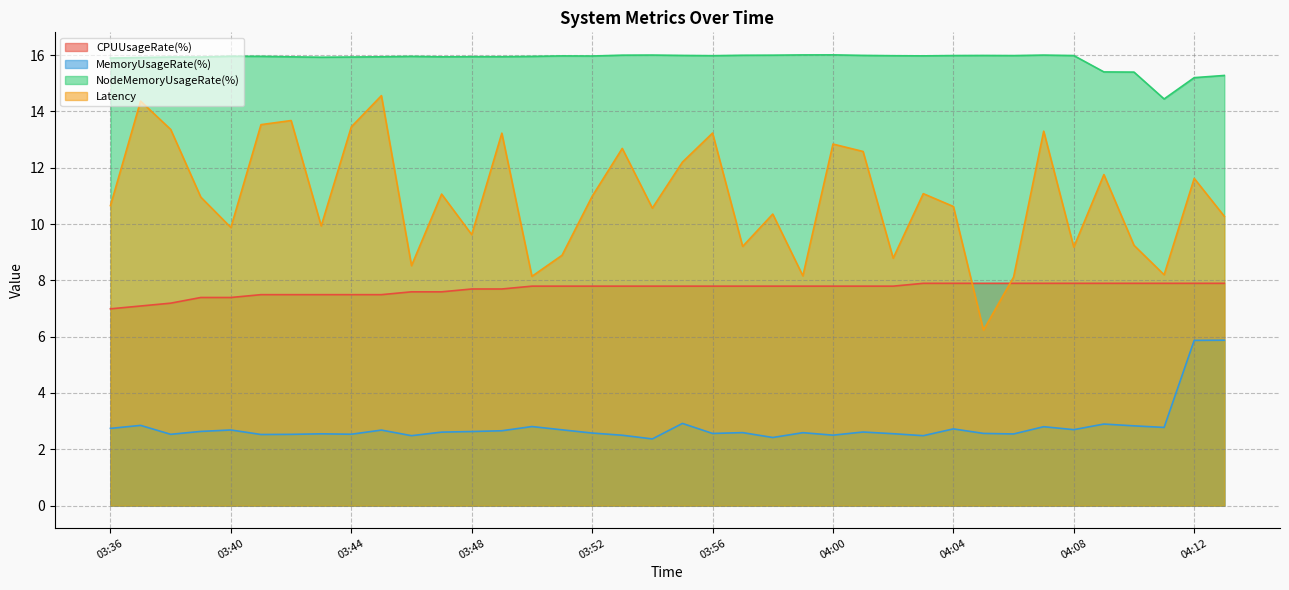

At which label does Latency reach its peak?

03:45